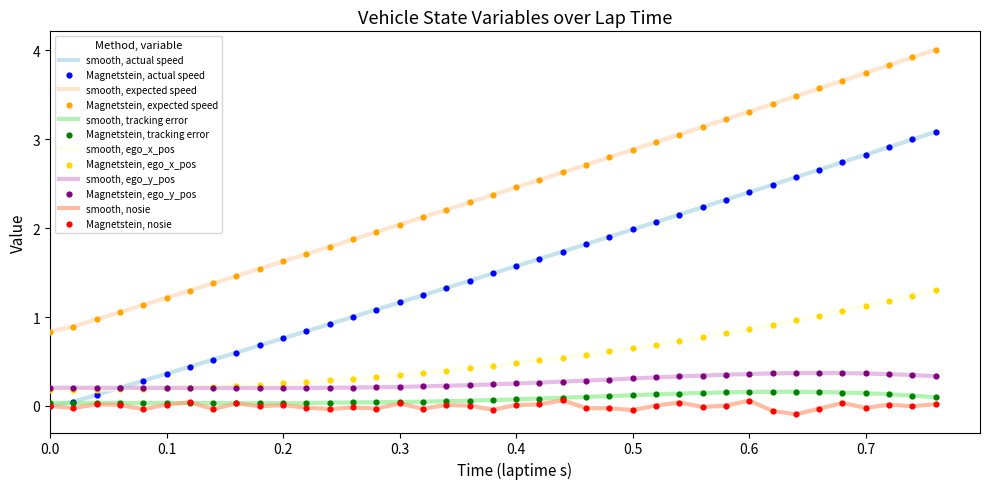

Which series has the widest spread of values?

smooth, expected speed